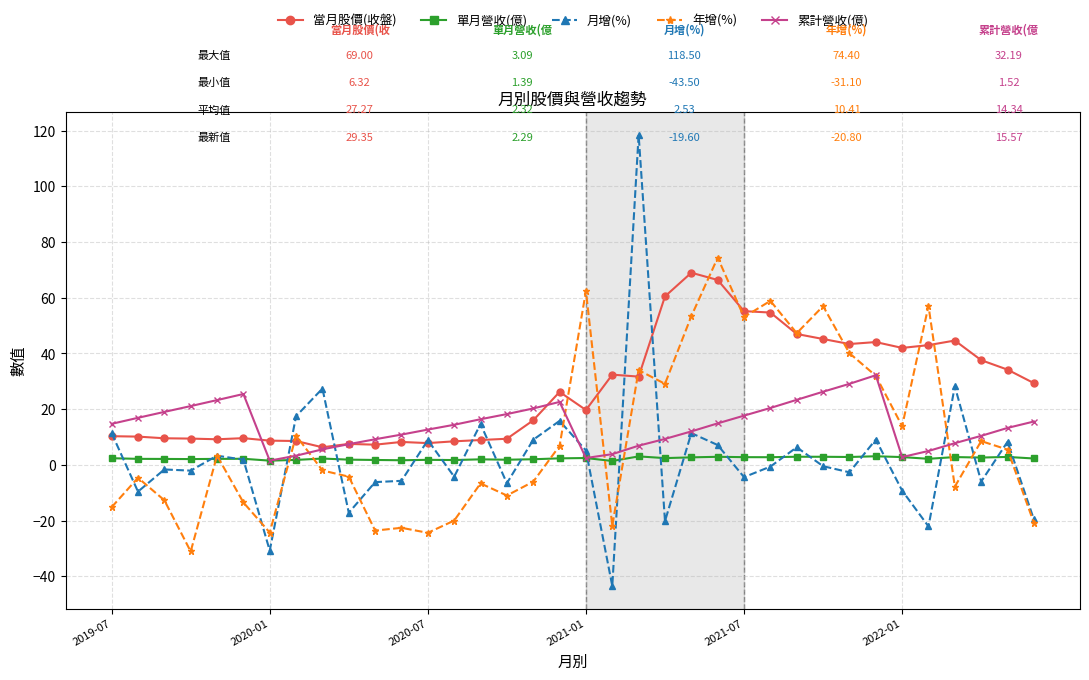

True or false: 當月股價(收盤) has more than 1 interior local peaks.

True